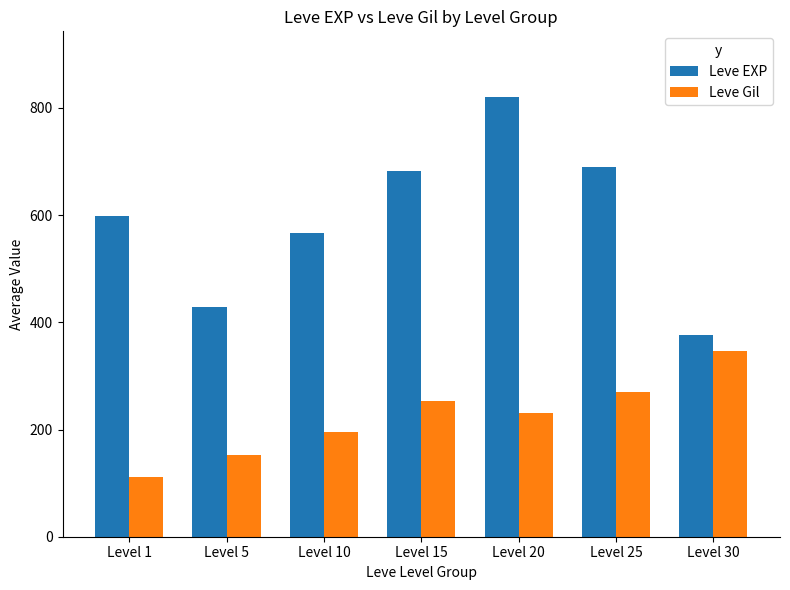

What is the sum of the Leve Gil values at Level 1 and Level 15?

365.8